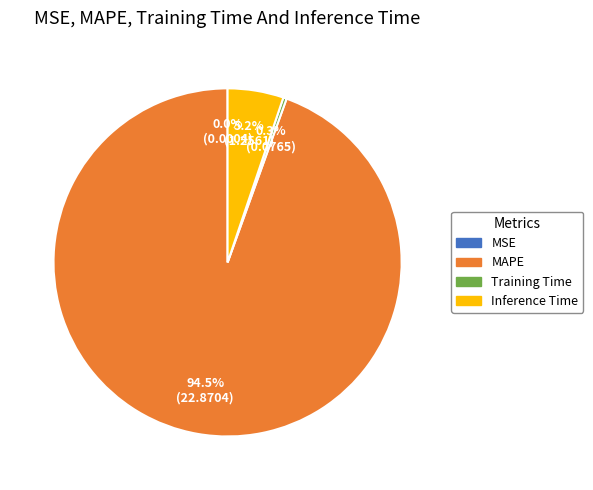

What is the total percentage of MAPE and Inference Time?

99.7%